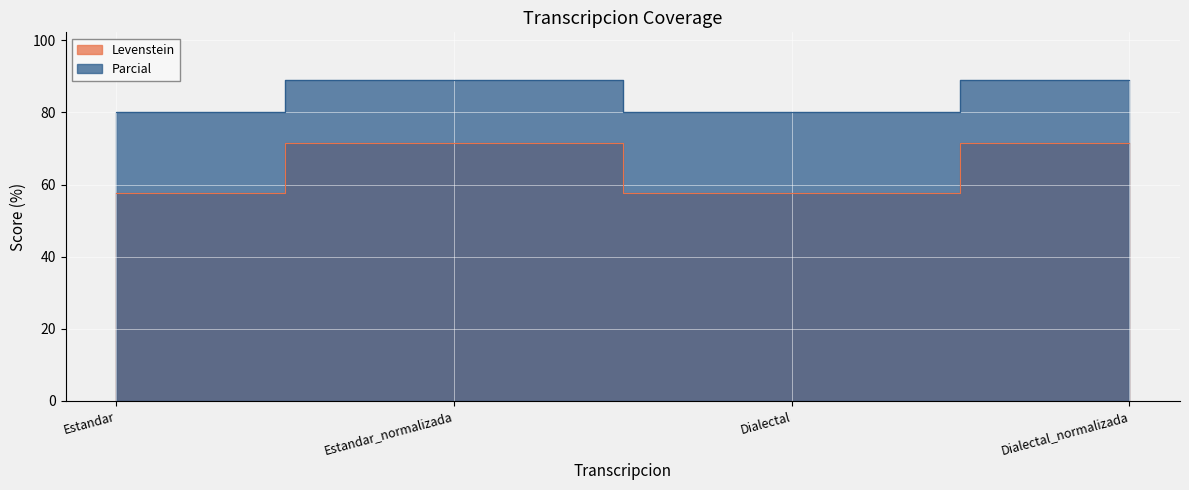

What are all the series names shown in the legend?

Levenstein, Parcial